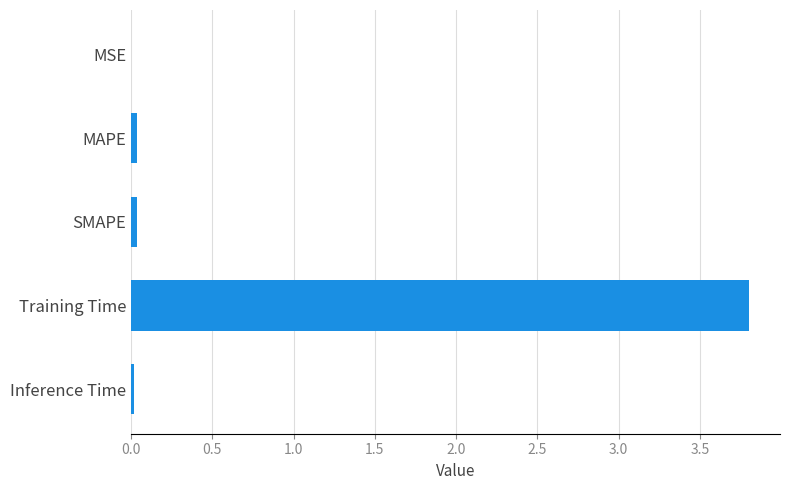

What is the sum of all values?

3.9